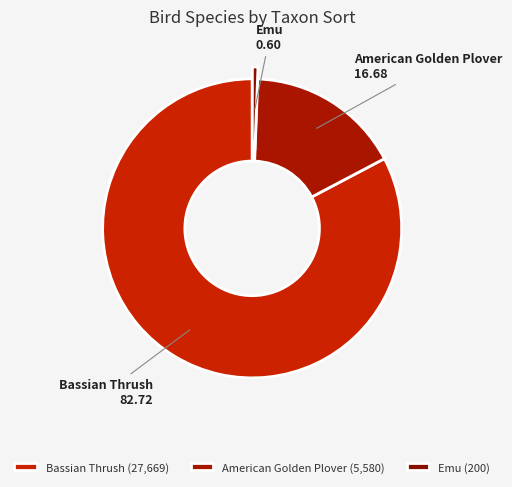

Which category has the biggest portion of the pie?

Bassian Thrush